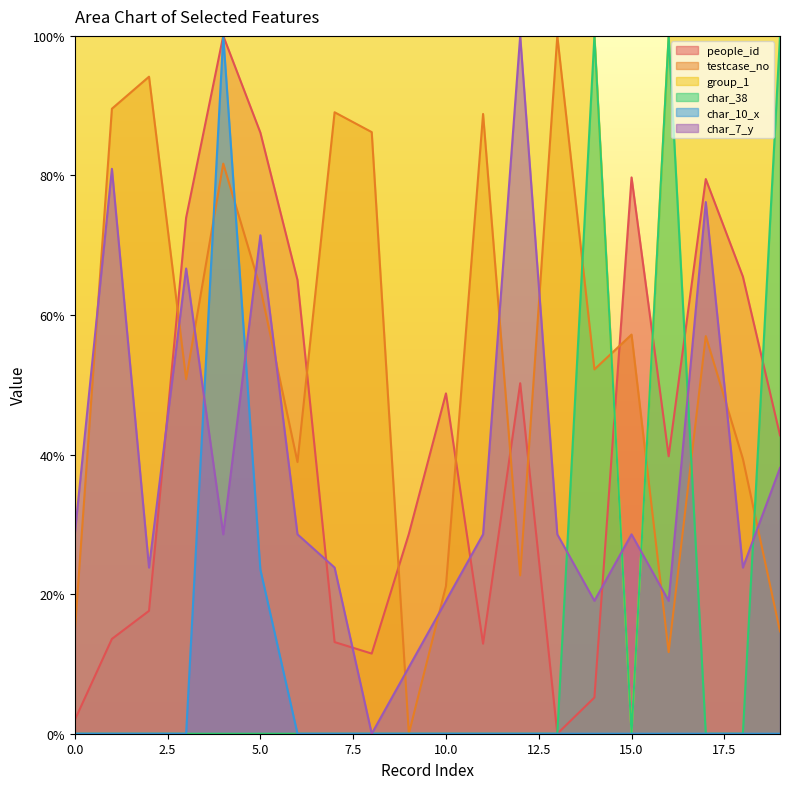

Which has a higher value, 0 or 11?

11